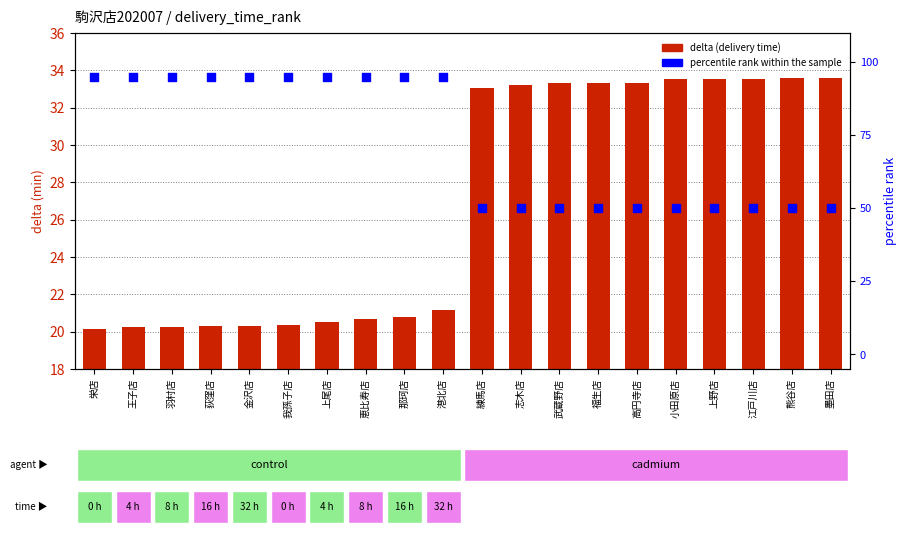

What are all the series names shown in the legend?

delta (delivery time), percentile rank within the sample